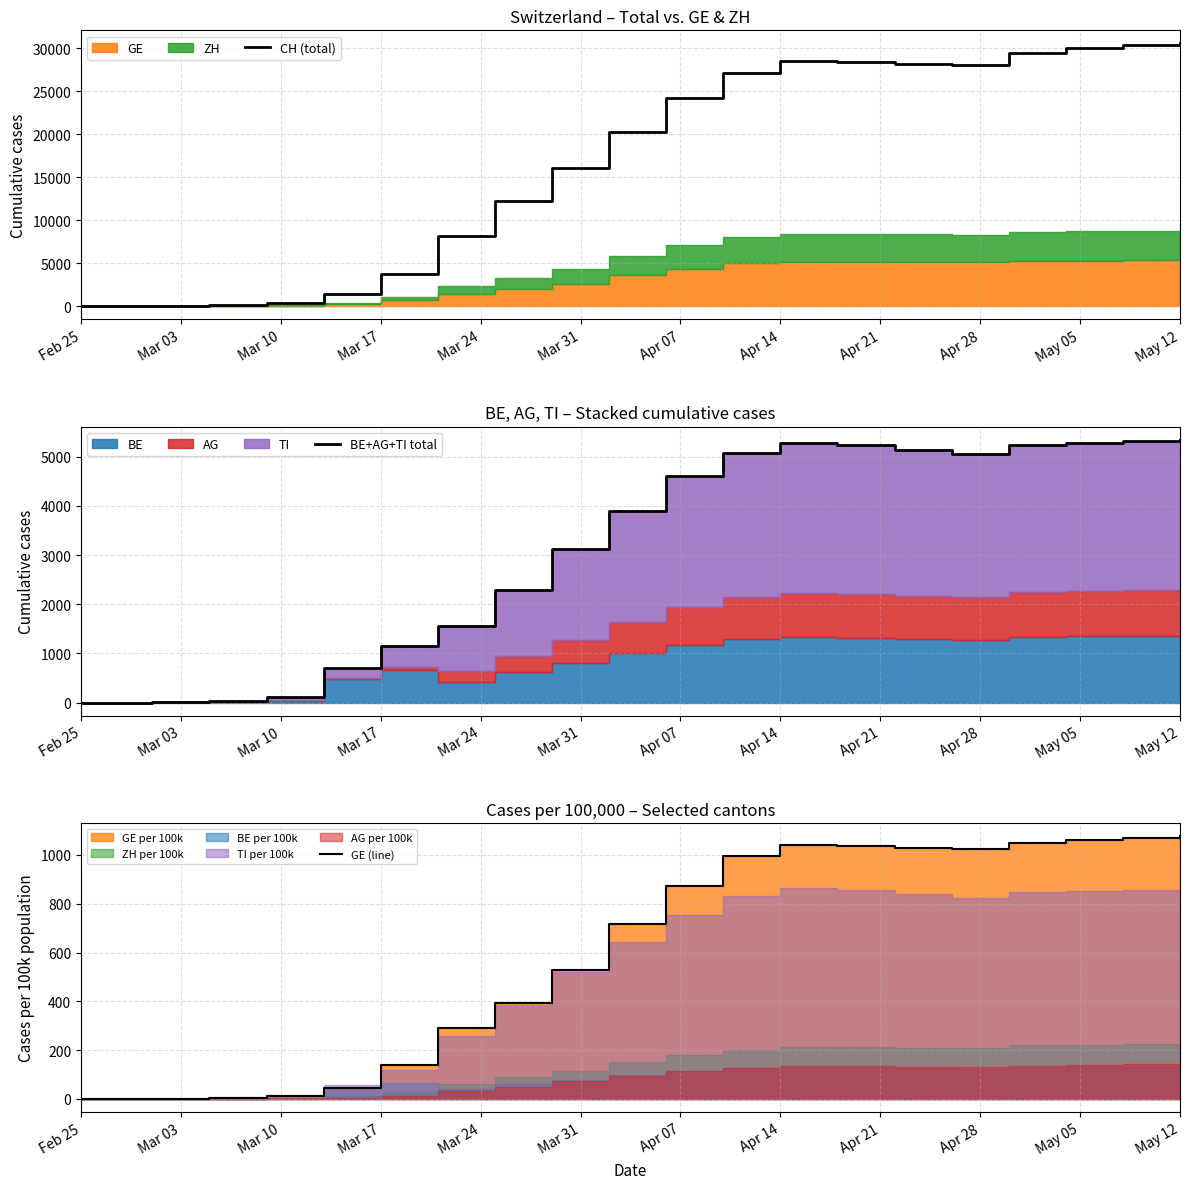

What is the maximum value for CH (total)?

30550